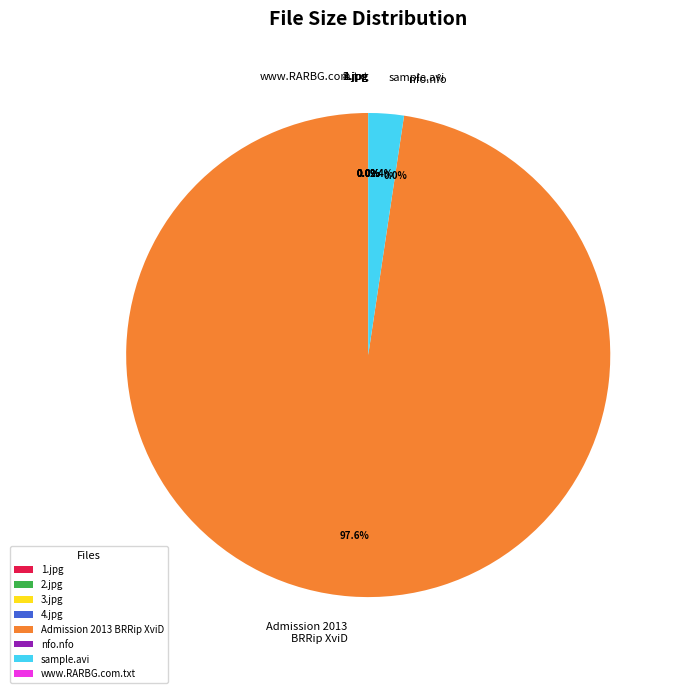

Which slice is the largest?

Admission 2013 BRRip XviD